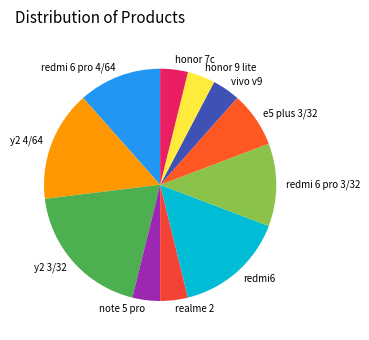

What is the ratio of the value at y2 4/64 to the value at vivo v9?

4.0